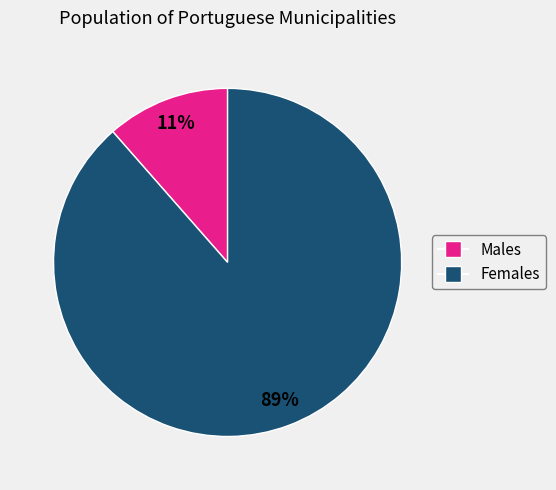

Is there any slice that represents more than half of the pie?

Yes